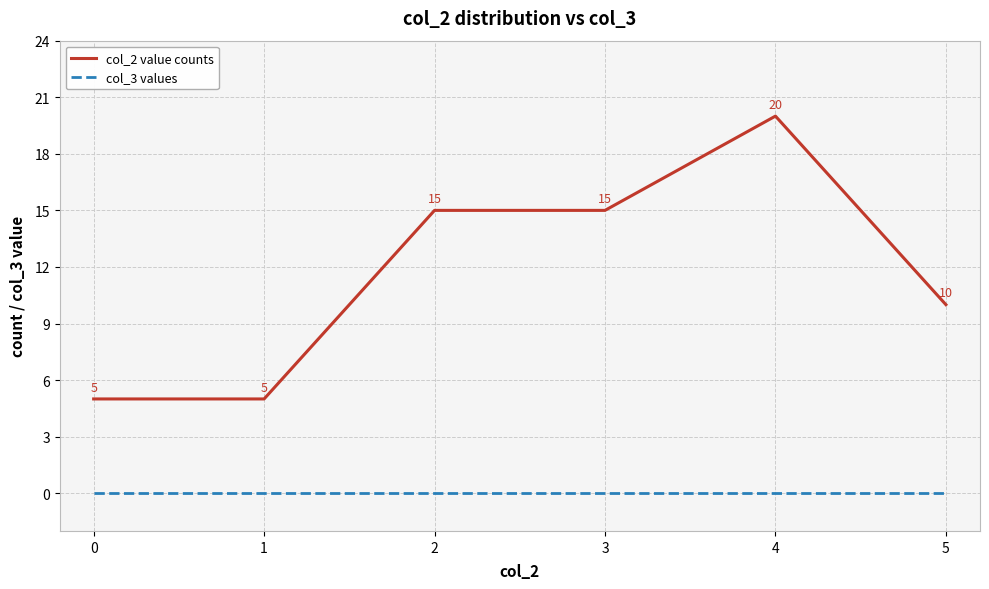

What is the total value across all series at 3?

15